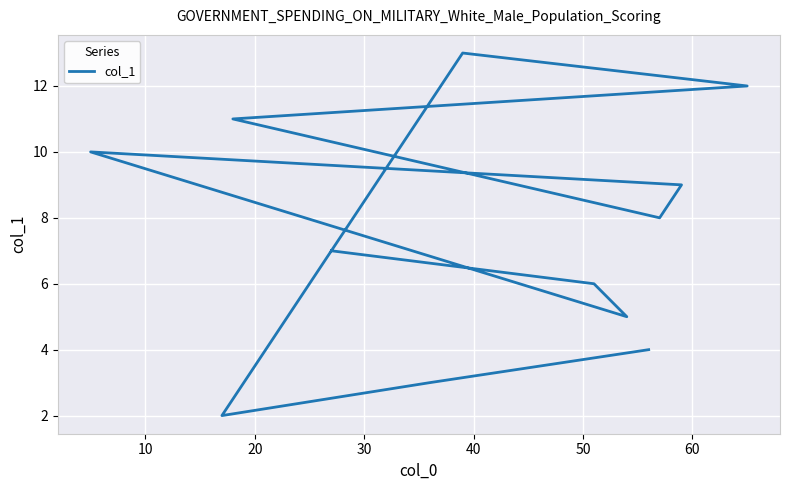

What is the sum of the values at 50 and 40?

17.0